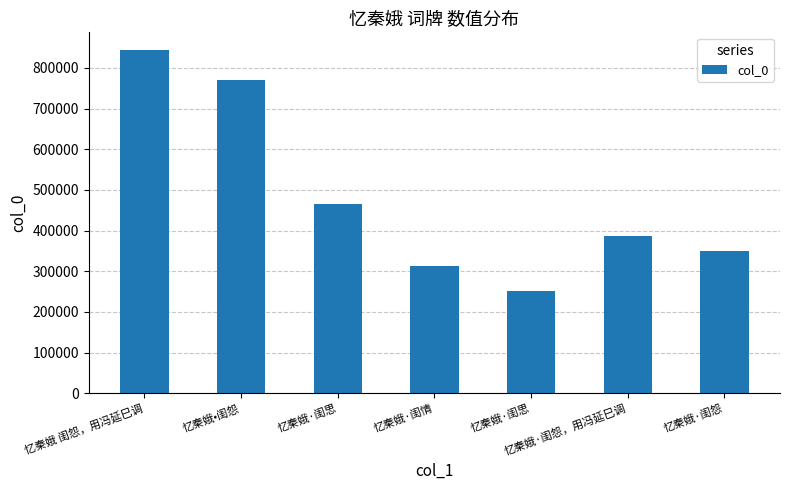

What is the average value?

483332